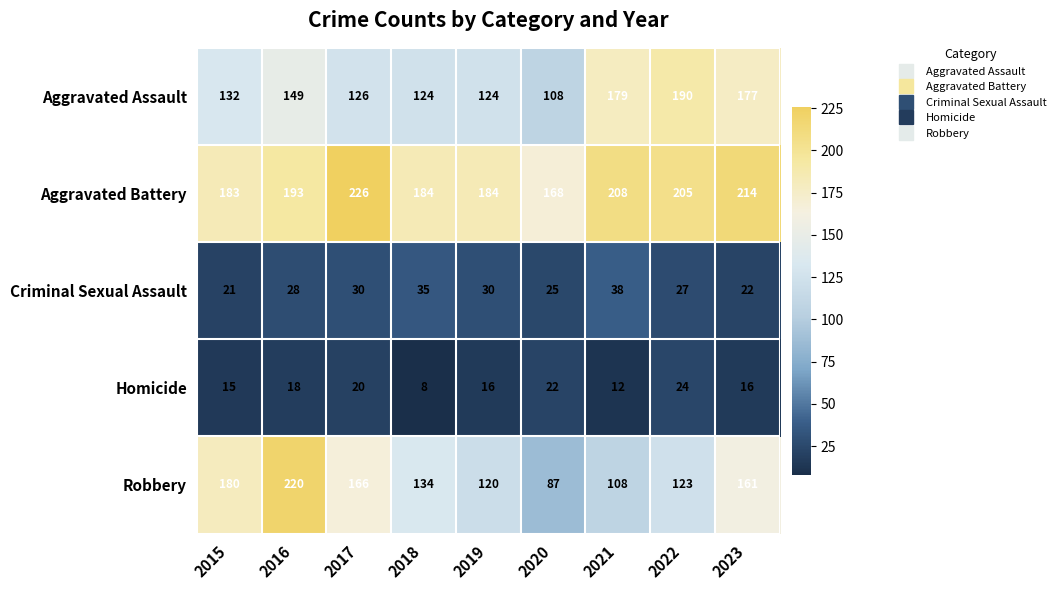

Which label corresponds to the smallest value in the chart?

2018